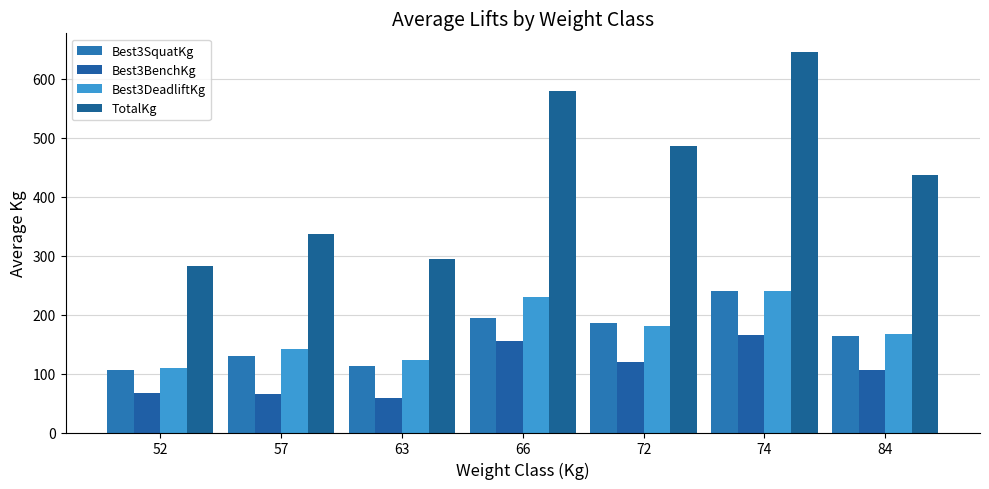

What is the difference between the second highest and minimum values in the Best3BenchKg series?

96.4